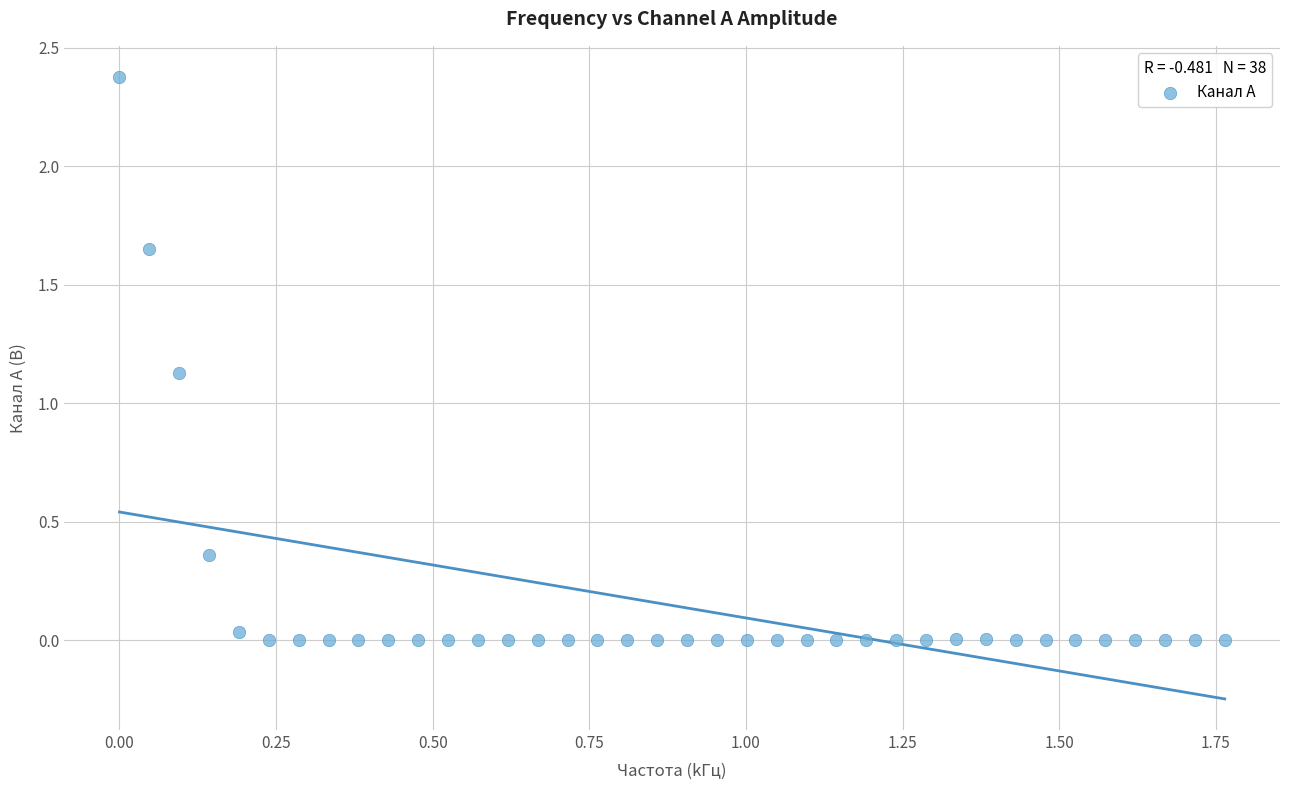

What Y value in the scatter plot is closest to 1?

1.1